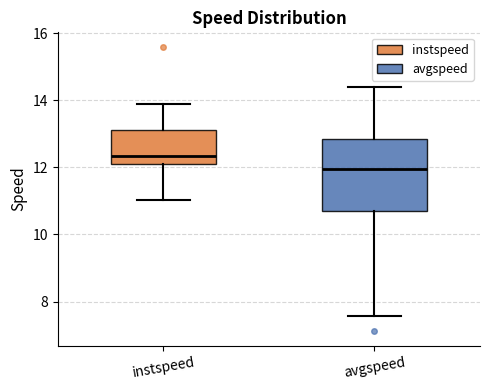

Which box is the tallest, from its lower edge to its upper edge?

avgspeed